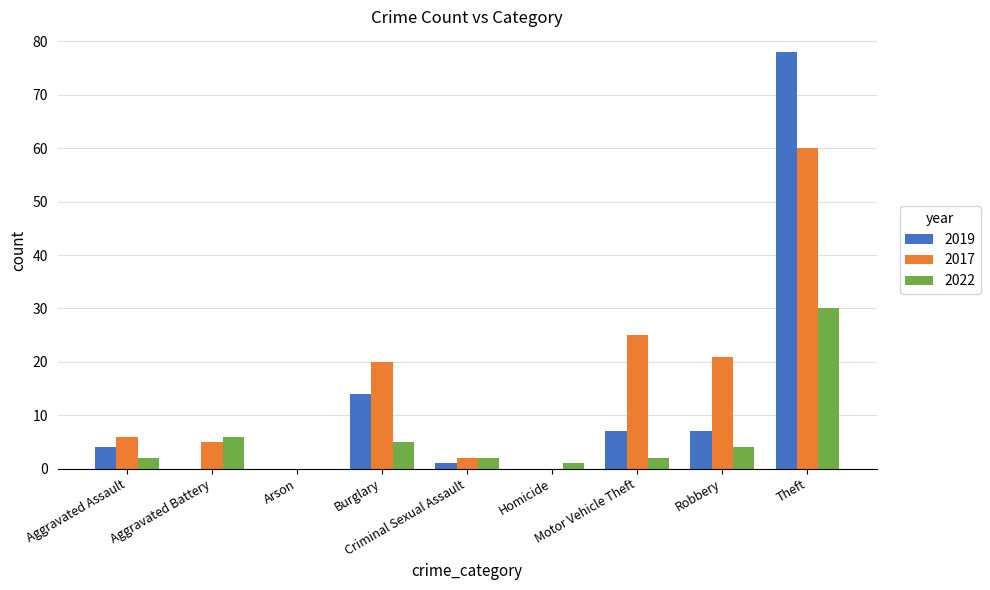

How many values in 2022 are above zero?

8